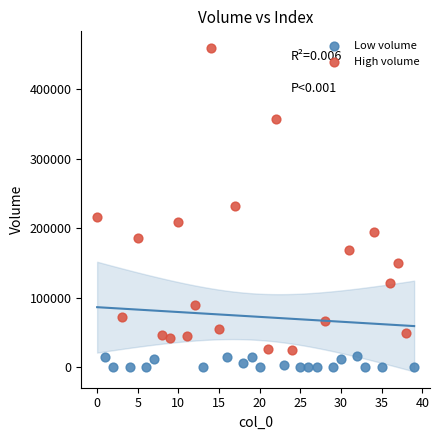

Which series has the largest Y range (max minus min)?

High volume